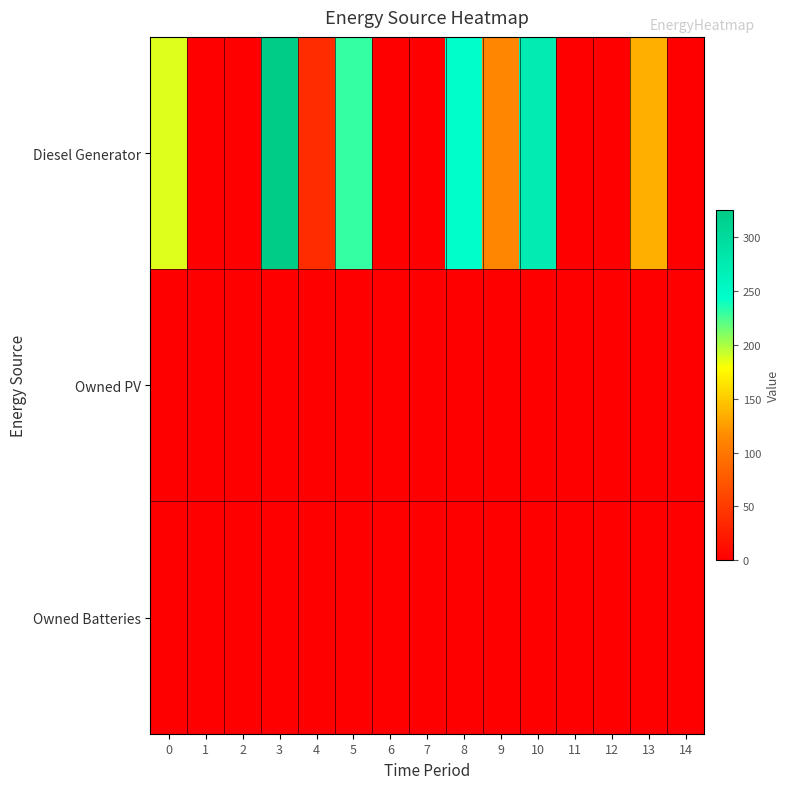

Rank the series by their maximum value, from lowest to highest.

Owned PV, Owned Batteries, Diesel Generator